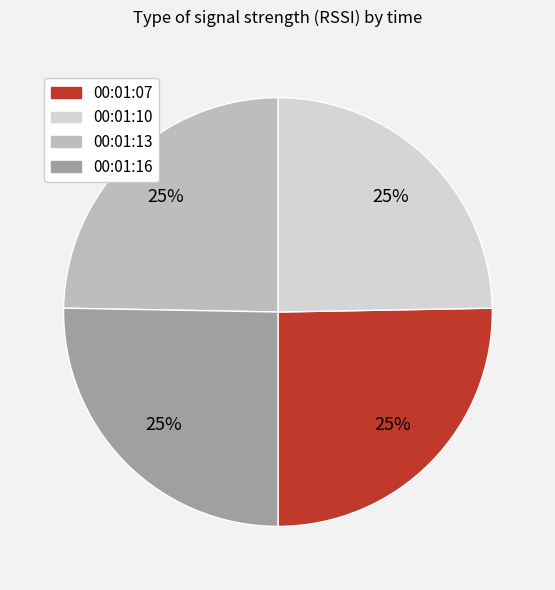

True or false: 00:01:10 accounts for 25% of the total.

True